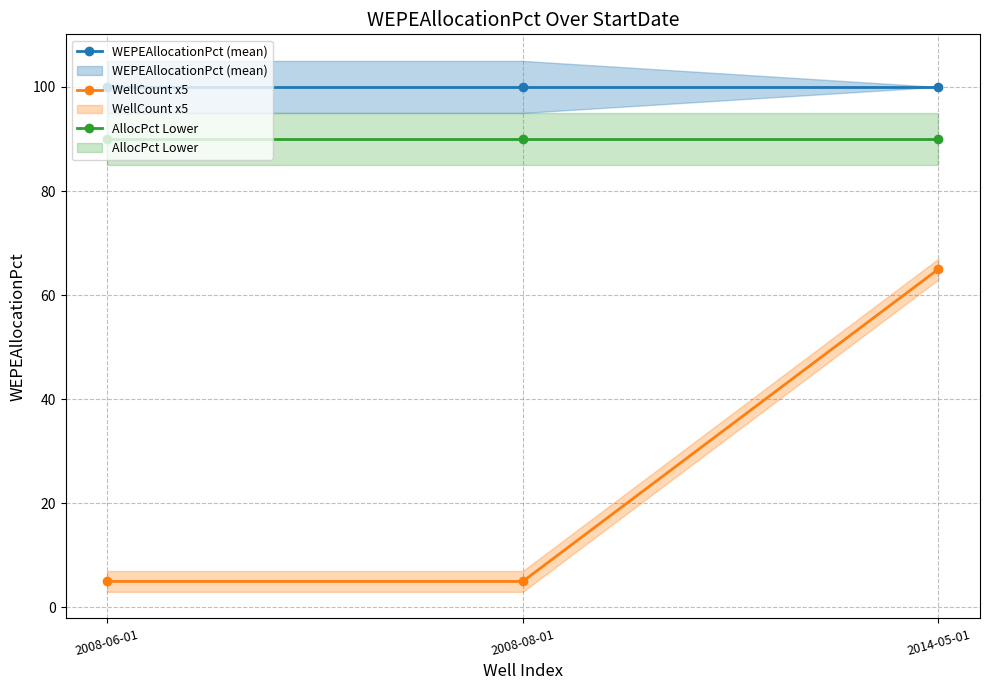

Reading left to right, transcribe all the data shown in this chart.

WEPEAllocationPct (mean): 2008-06-01=100	2008-08-01=100	2014-05-01=100
WellCount x5: 2008-06-01=5	2008-08-01=5	2014-05-01=65
AllocPct Lower: 2008-06-01=90	2008-08-01=90	2014-05-01=90